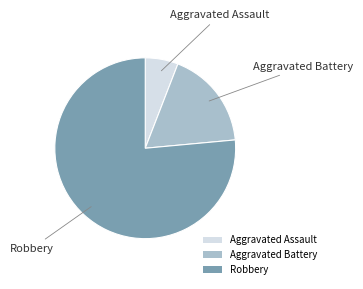

Which slice is the largest?

Robbery